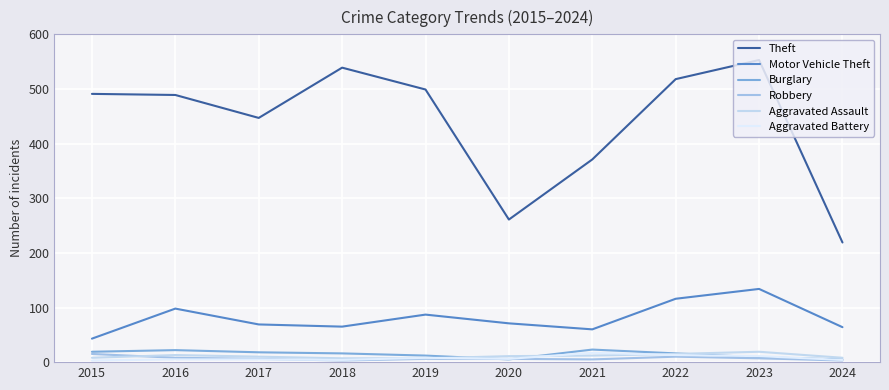

Is the value of Robbery at 2022 greater than the value of Aggravated Battery at 2021?

No